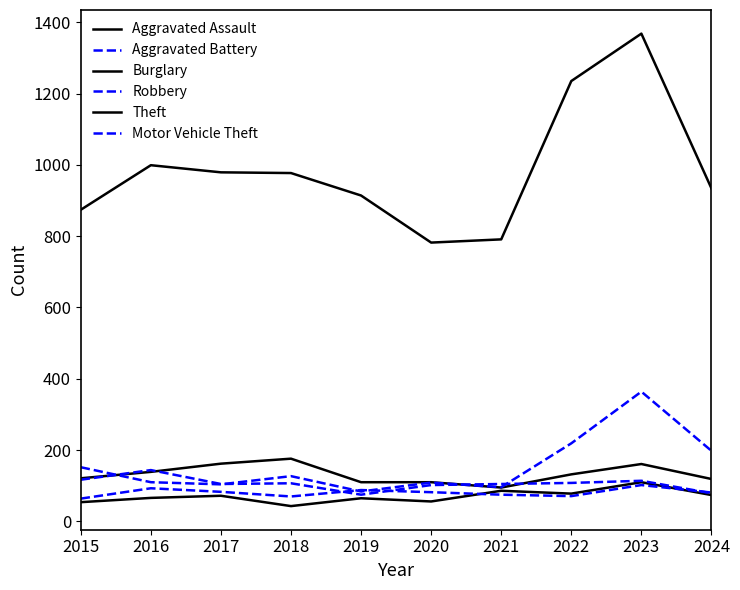

Between 2020 and 2022, which series saw the biggest shift?

Theft